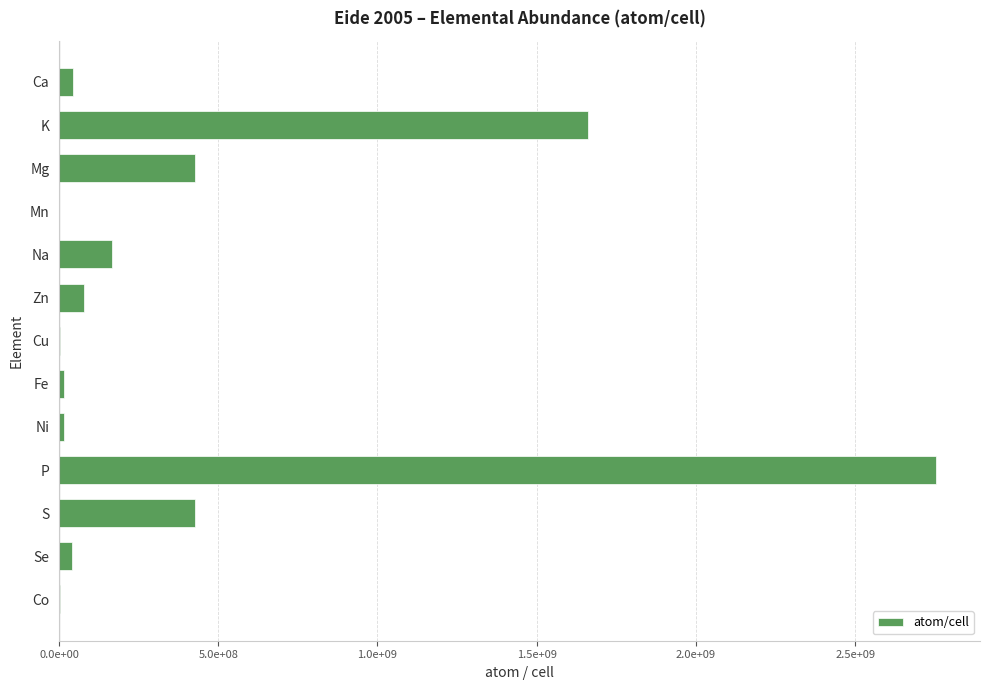

Which label corresponds to the largest value in the chart?

P